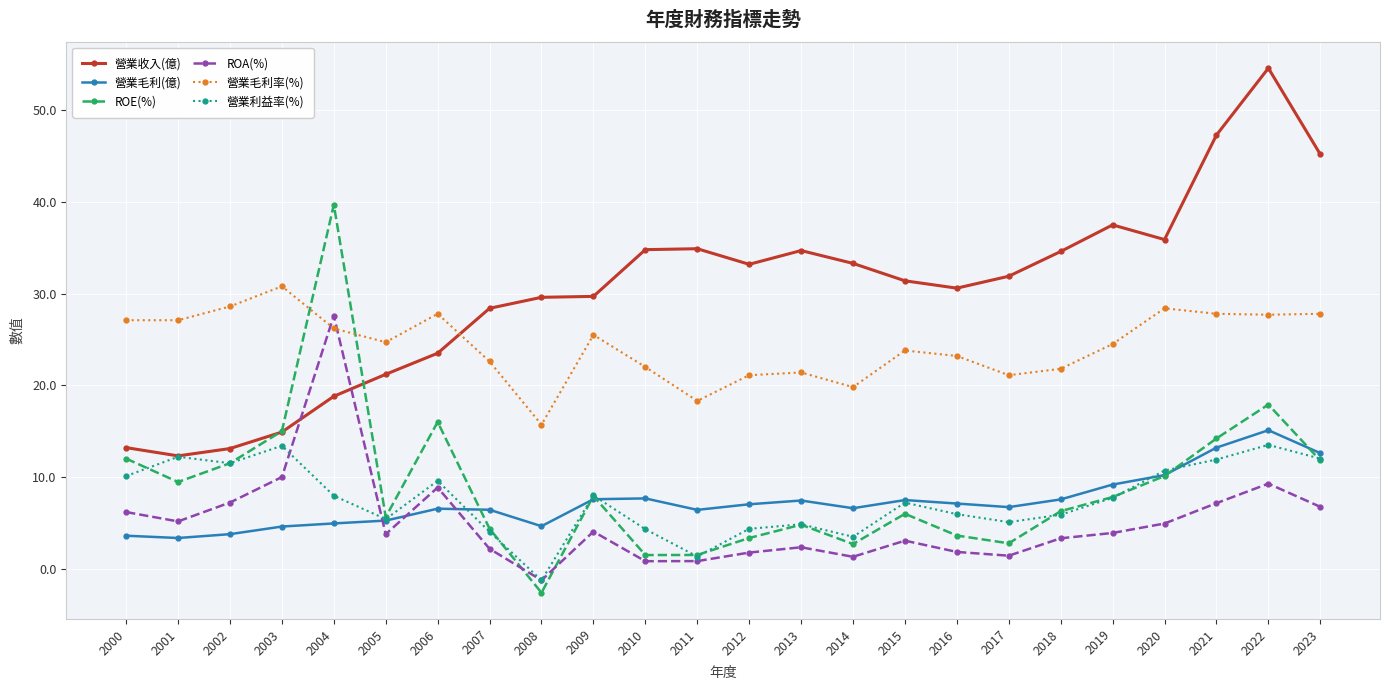

What is the value of the 營業毛利率(%) point at the 22nd from the left?

27.8